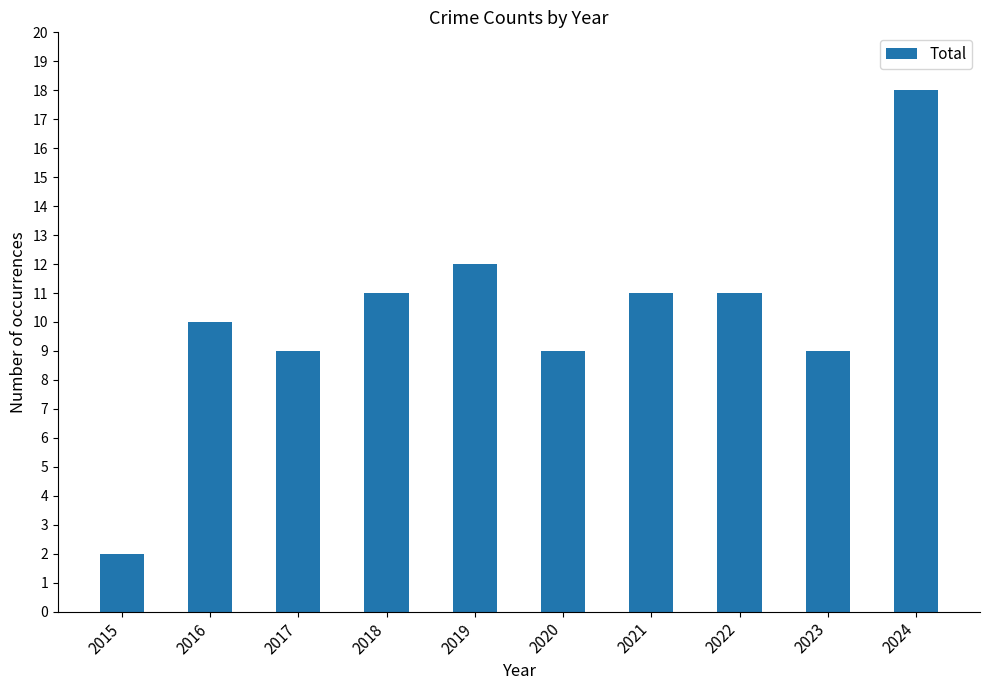

Is it true that the value at 2021 is 3?

False